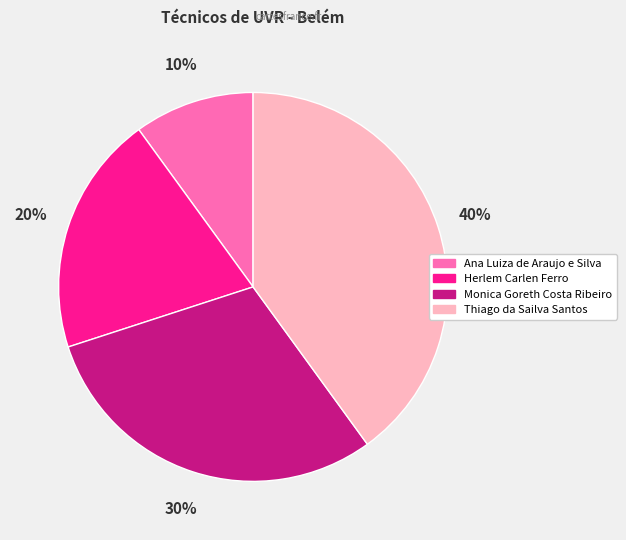

Do Thiago da Sailva Santos and Herlem Carlen Ferro together represent more than half of the pie?

Yes